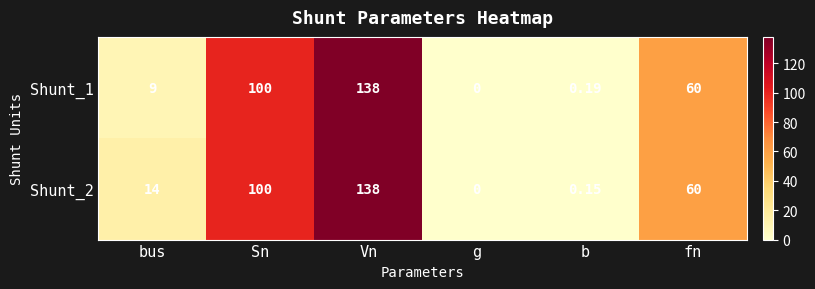

How many distinct data groups are displayed?

2